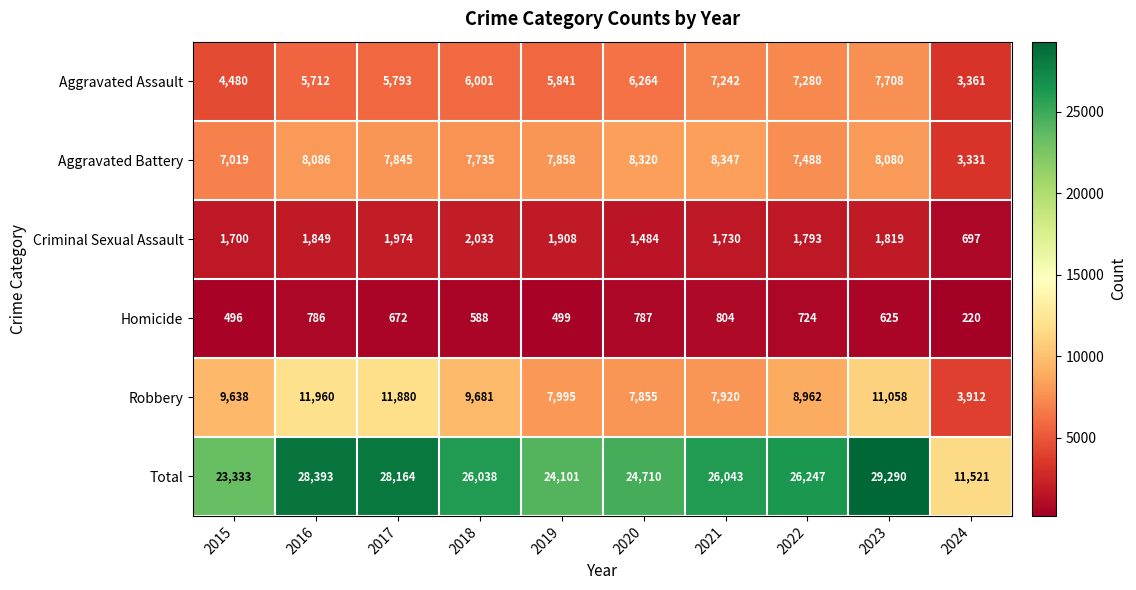

What is the sum of all Robbery values?

90861